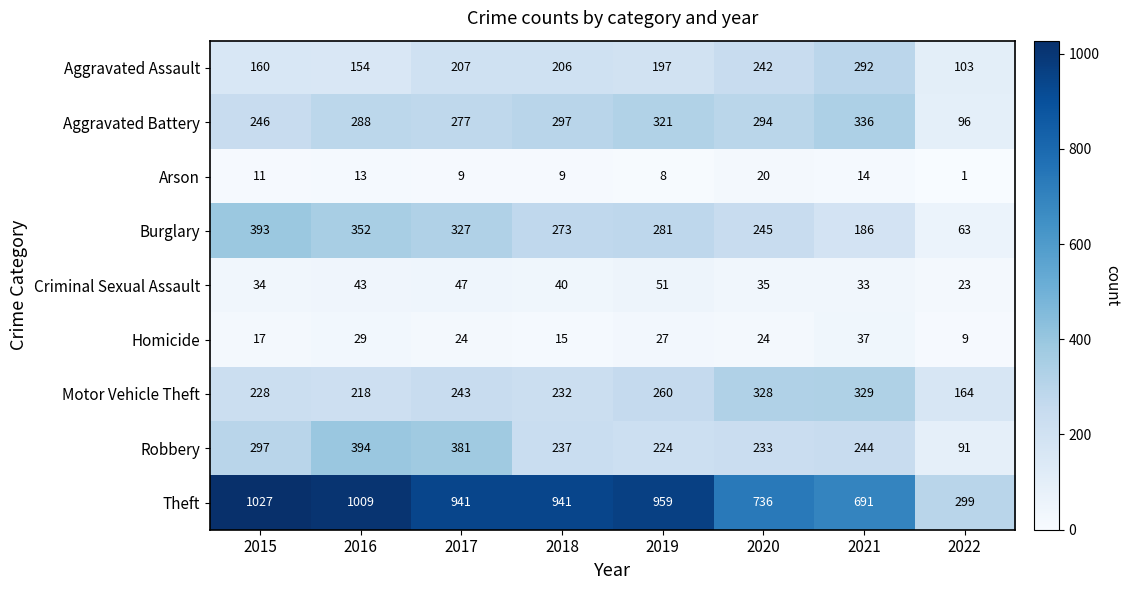

What is the total value across all series at 2015?

2413